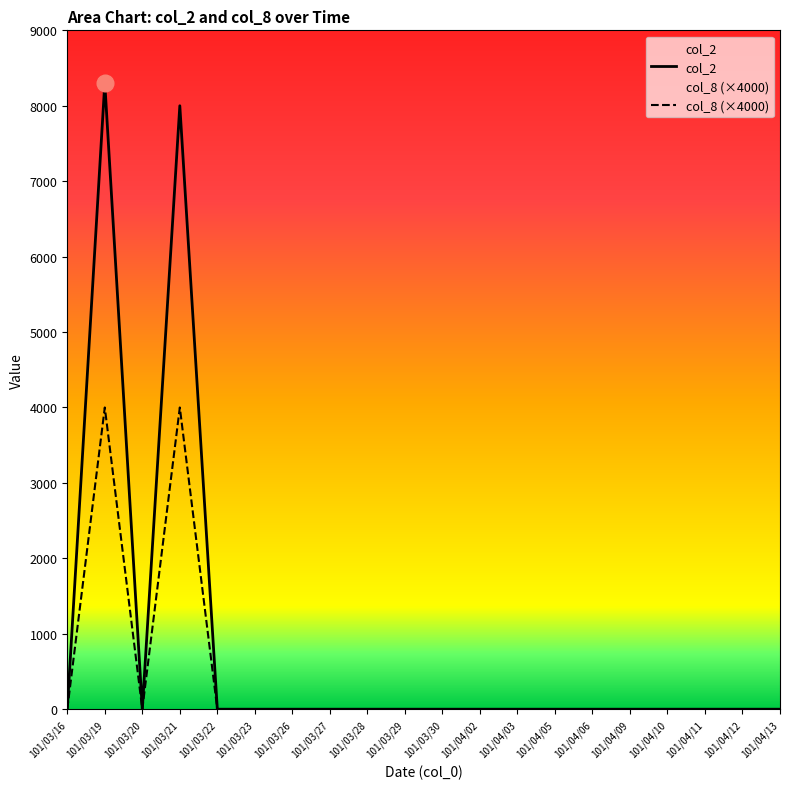

What is the average value of the col_8 series?

400